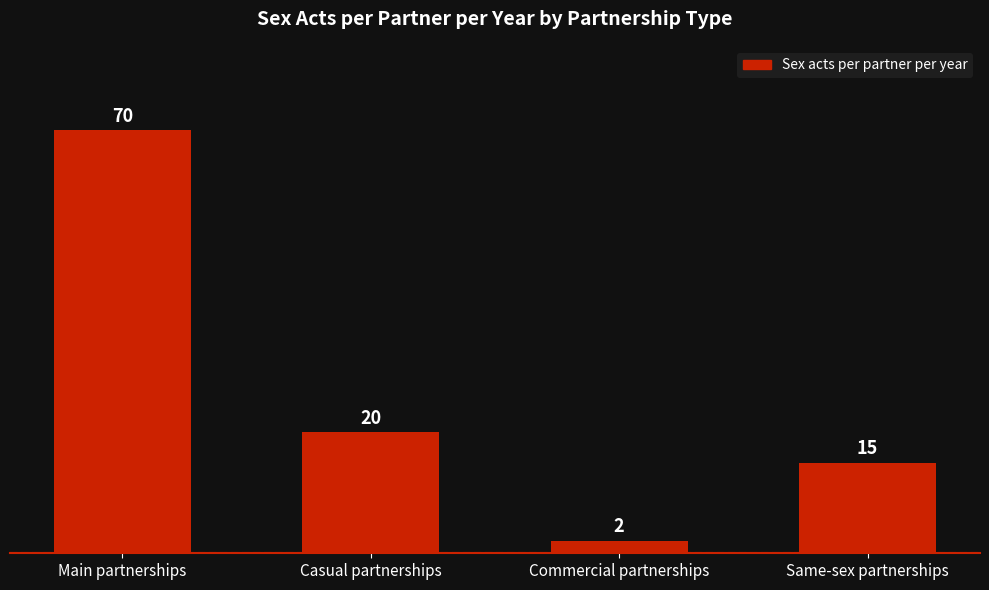

How many data points does each series have?

4